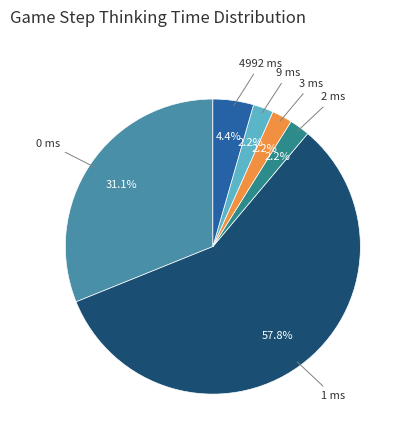

Does any single category account for the majority?

Yes